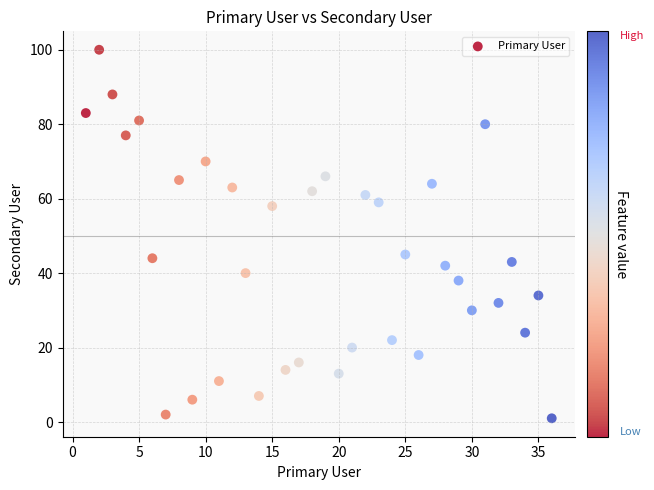

What is the range of Y values (max minus min)?

99